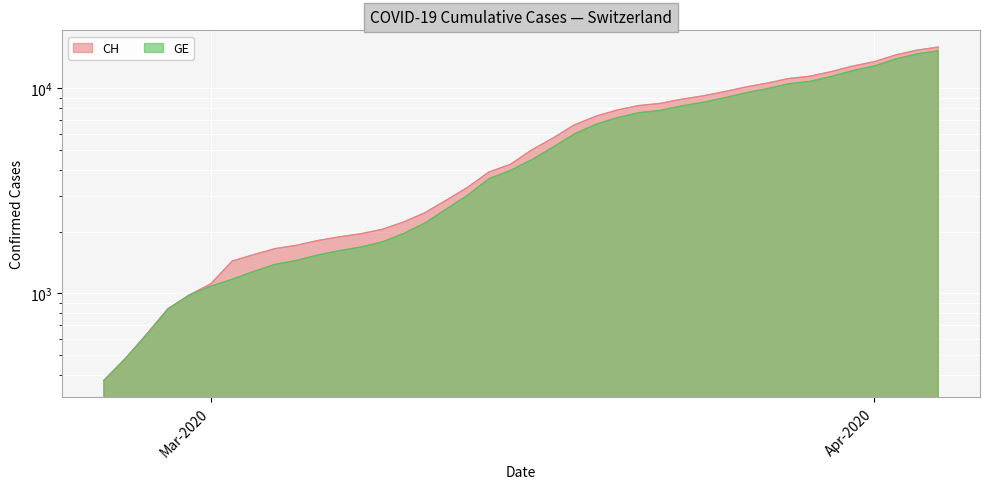

Rank the series by their maximum value, from lowest to highest.

GE, CH